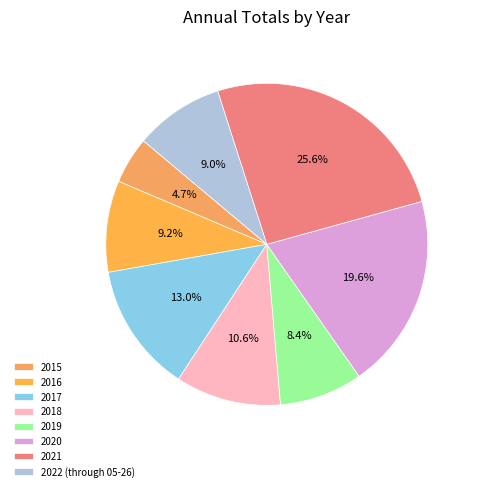

Is there a majority slice in this chart?

No